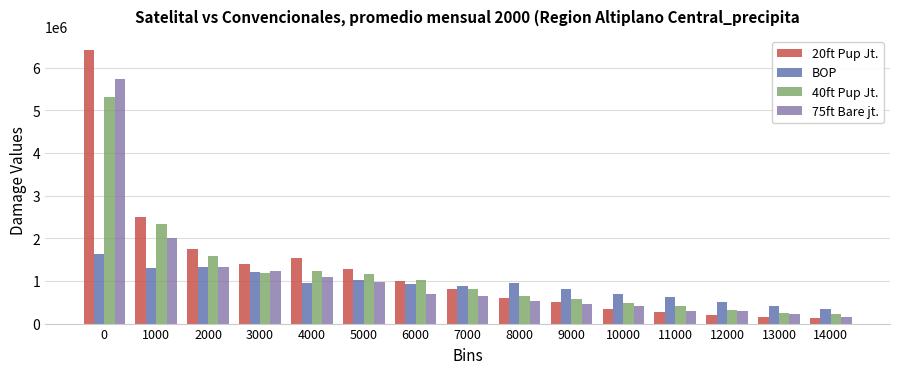

What is the value of the BOP bar at the 6th from the left?

1031424.4